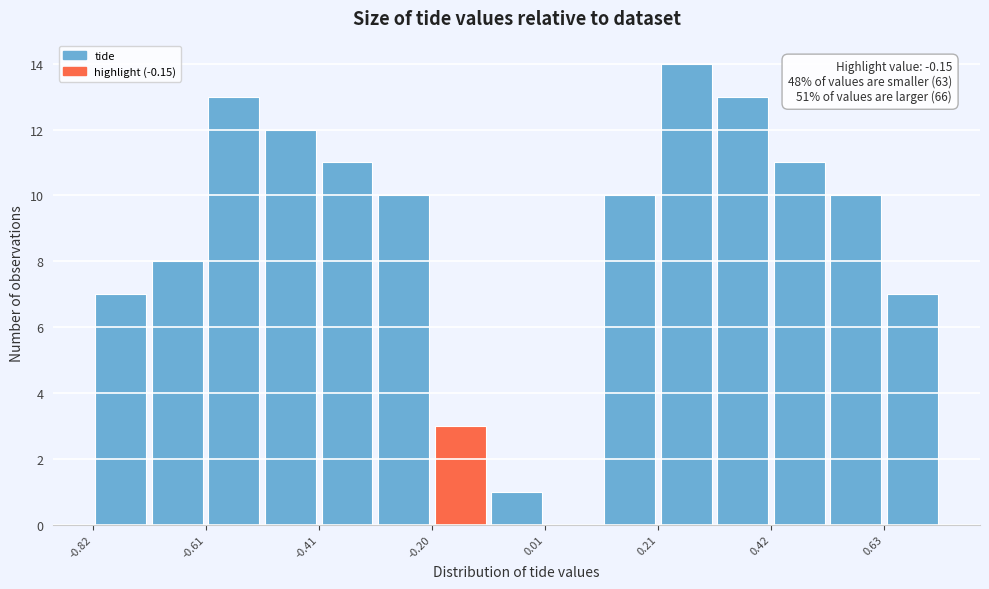

Around what value on the x-axis is the tallest bar? Give the approximate position of its centre, as read against the axis.

0.25